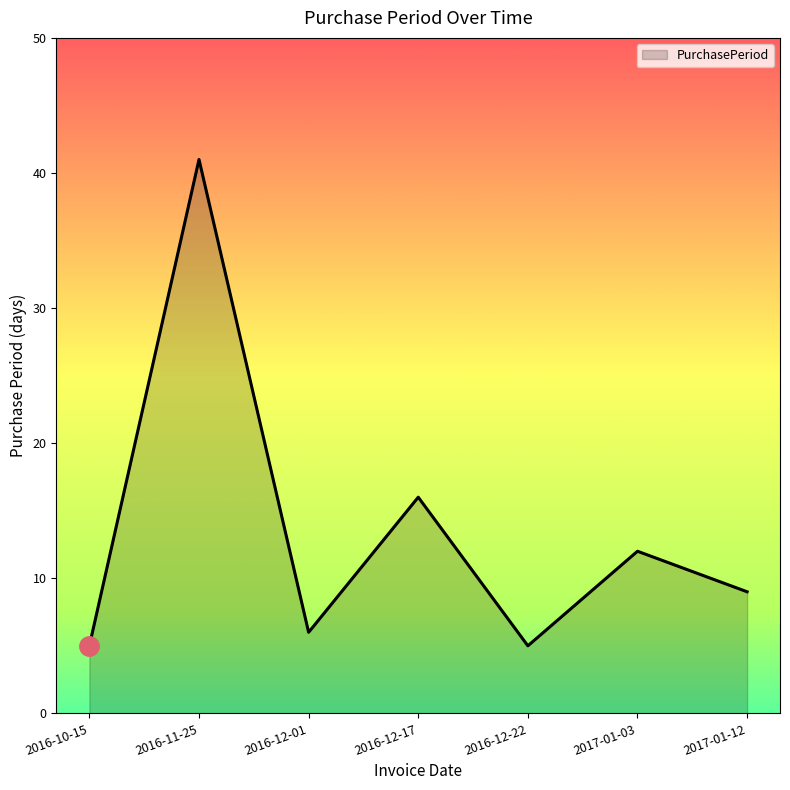

How many interior local valleys (lower than both neighbors) does the data have?

2